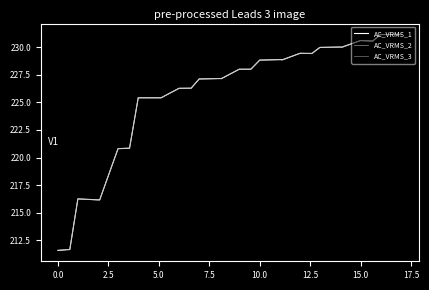

What is the difference between the maximum and minimum values in the AC_VRMS_2 series?

19.5